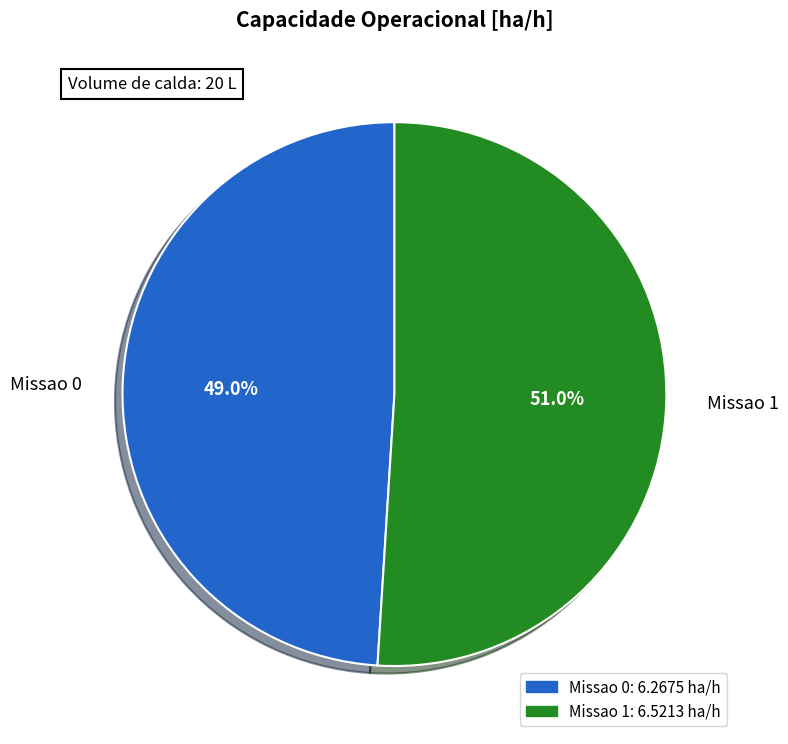

To the nearest percent, what percentage of the pie is Missao 1?

51%